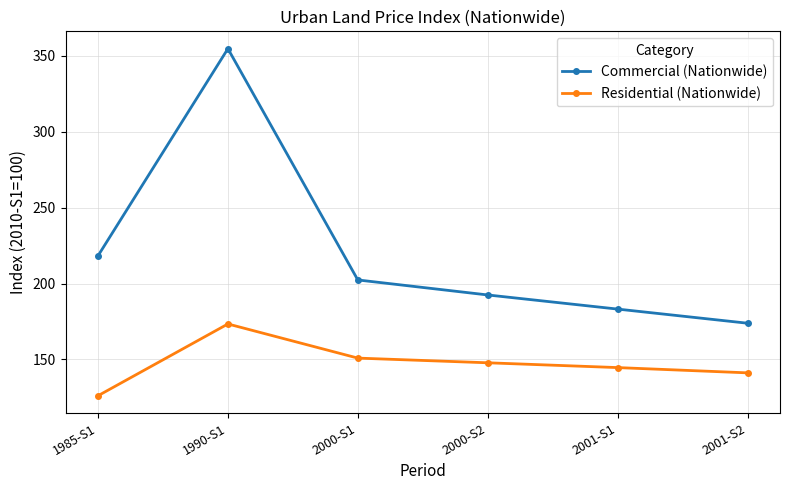

What is the total value across all series at 2001-S2?

315.1